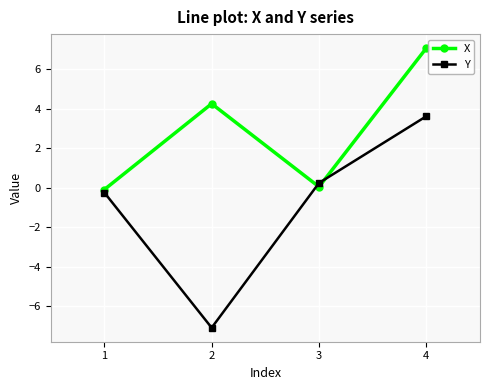

How many categories are shown in the chart?

4